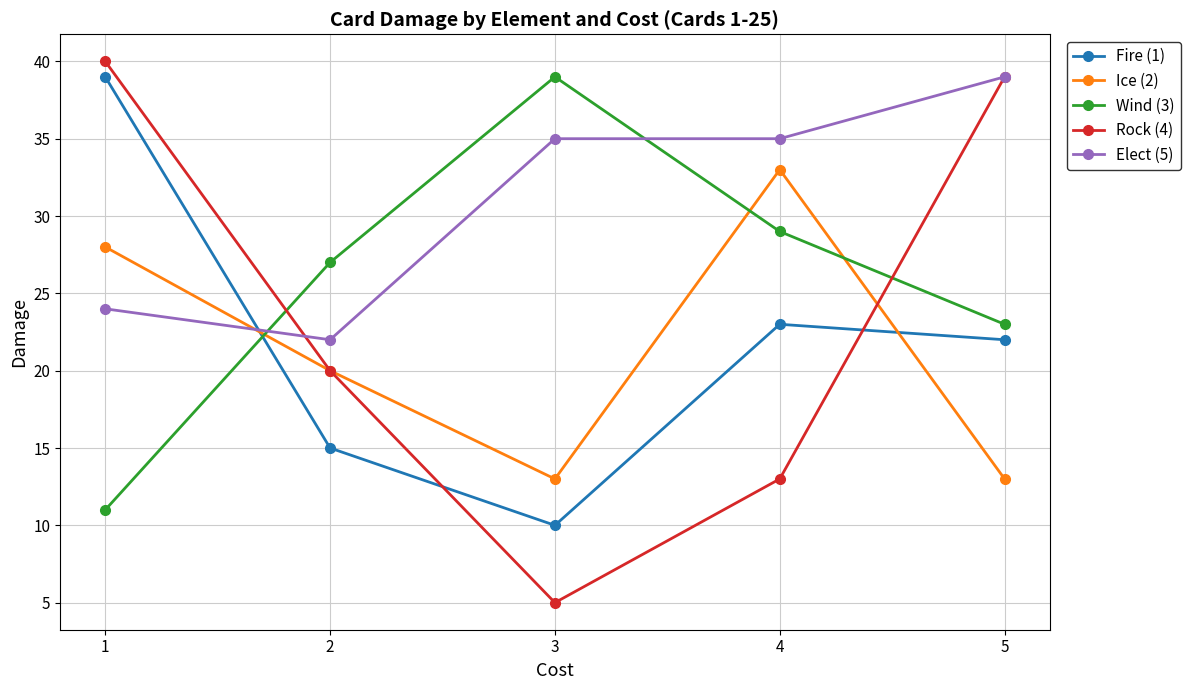

Which series changed the most between 1 and 5?

Fire (1)